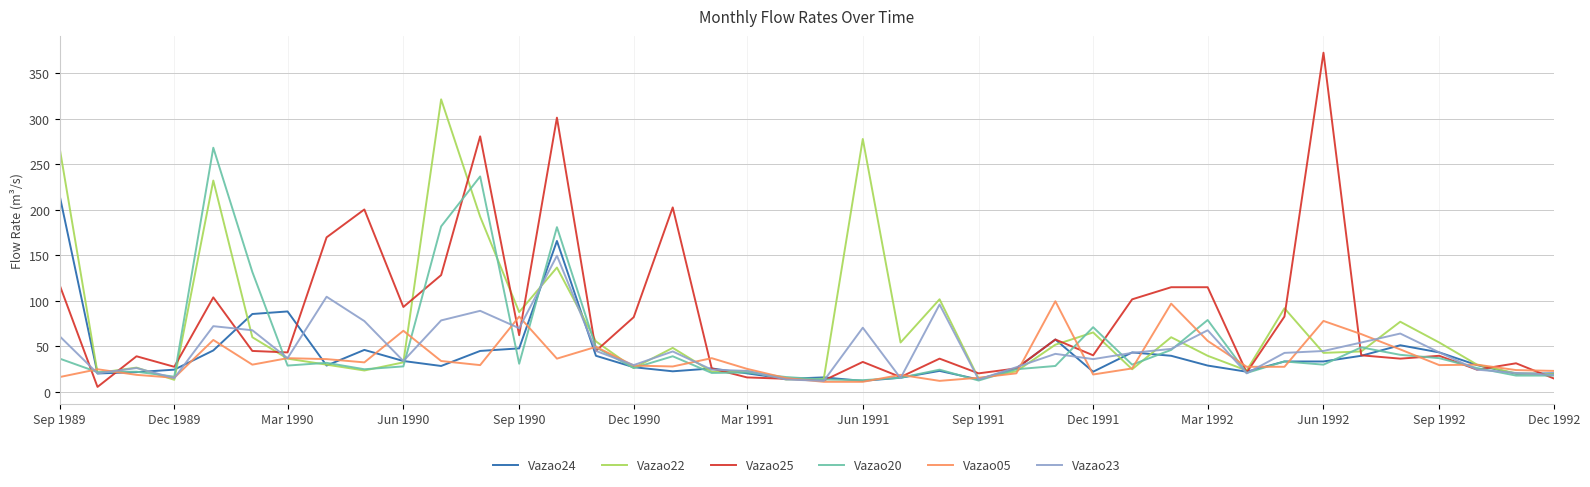

Which series has the largest range (max minus min)?

Vazao25